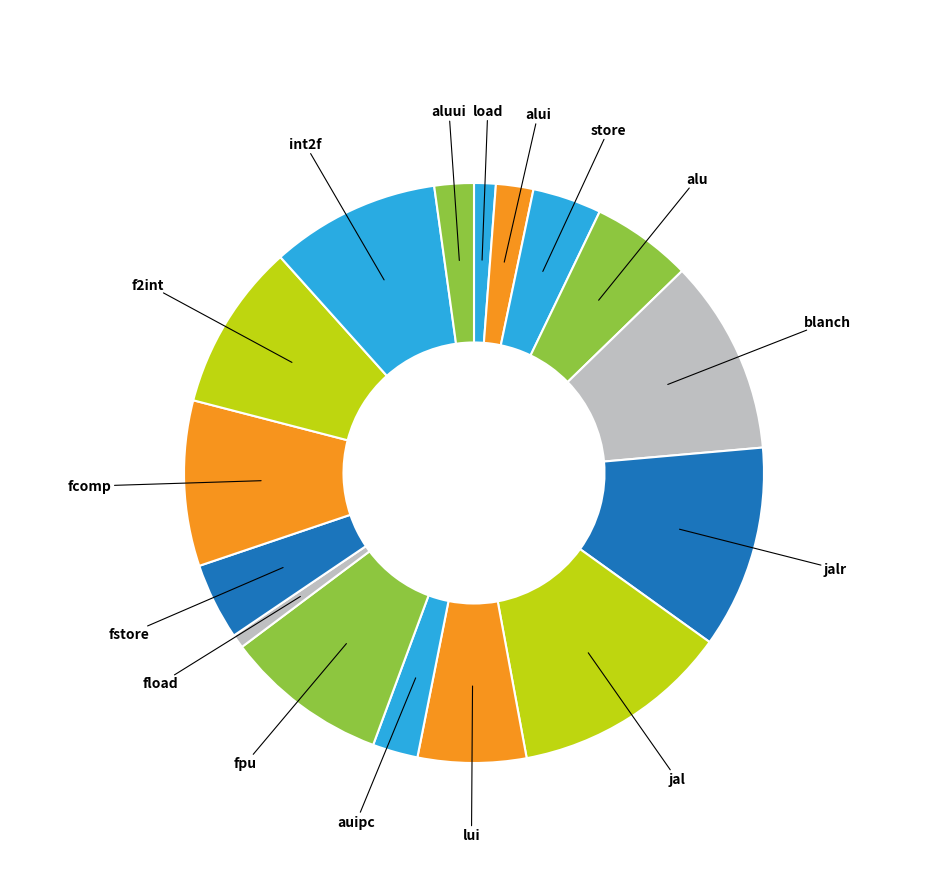

To the nearest percent, what is the difference between the largest and smallest slice percentages?

11%